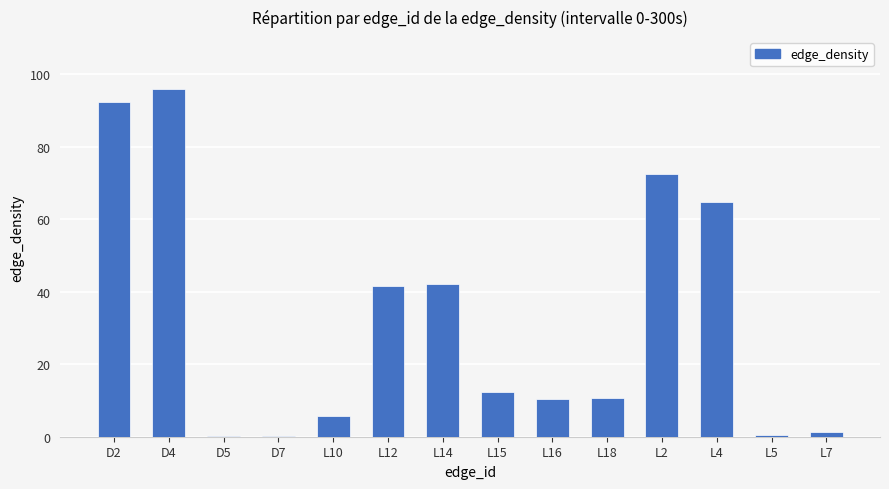

What is the greatest value displayed?

96.0